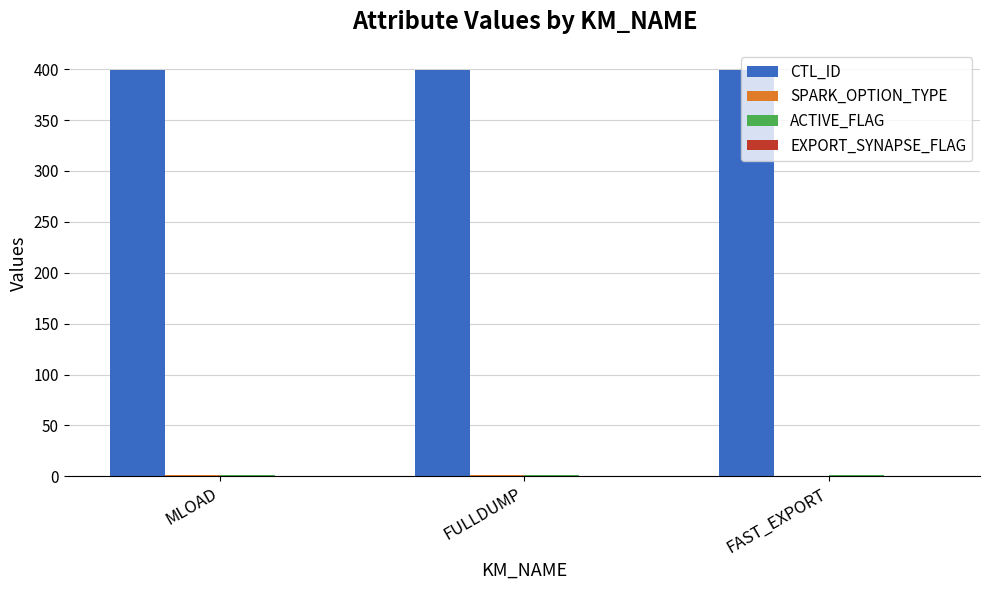

True or false: CTL_ID has a value of 179 at MLOAD.

False